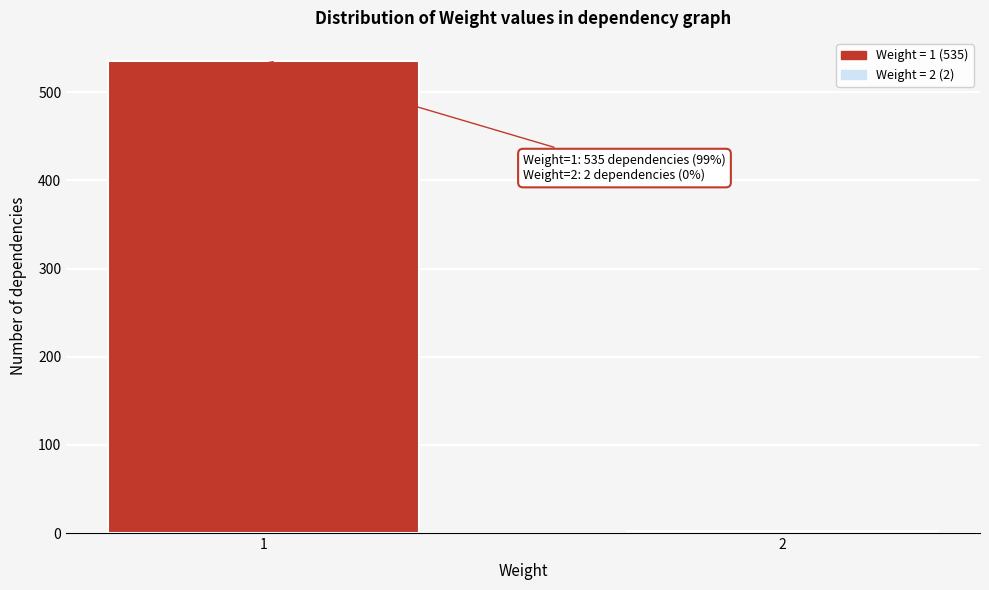

Reading right to left, extract all data points from this chart.

2=2	1=535